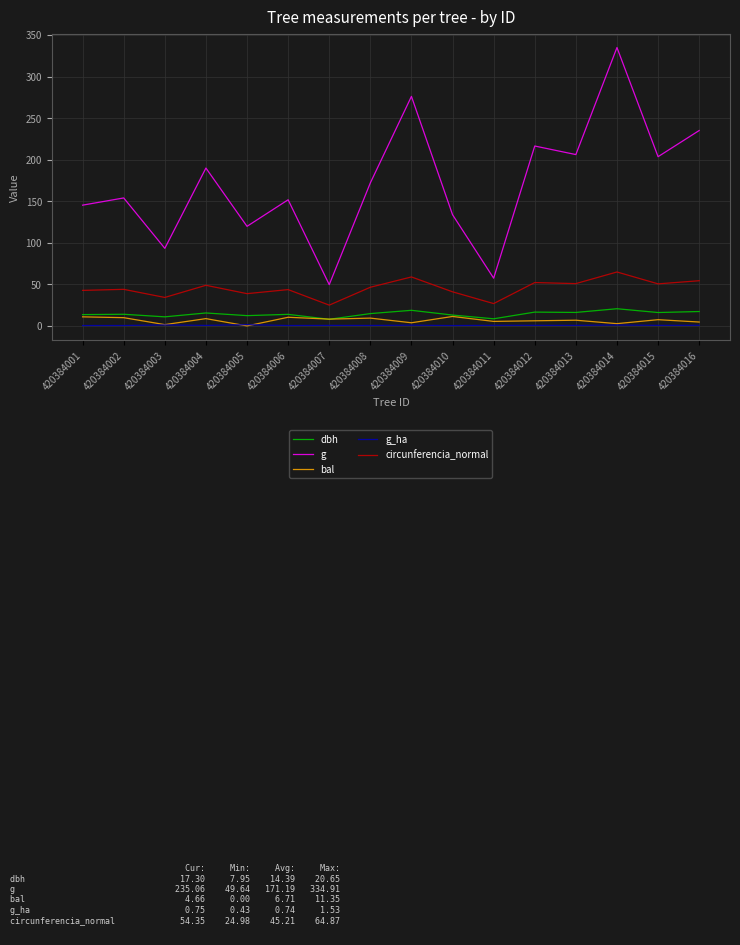

Which category has the highest value across all series?

420384014